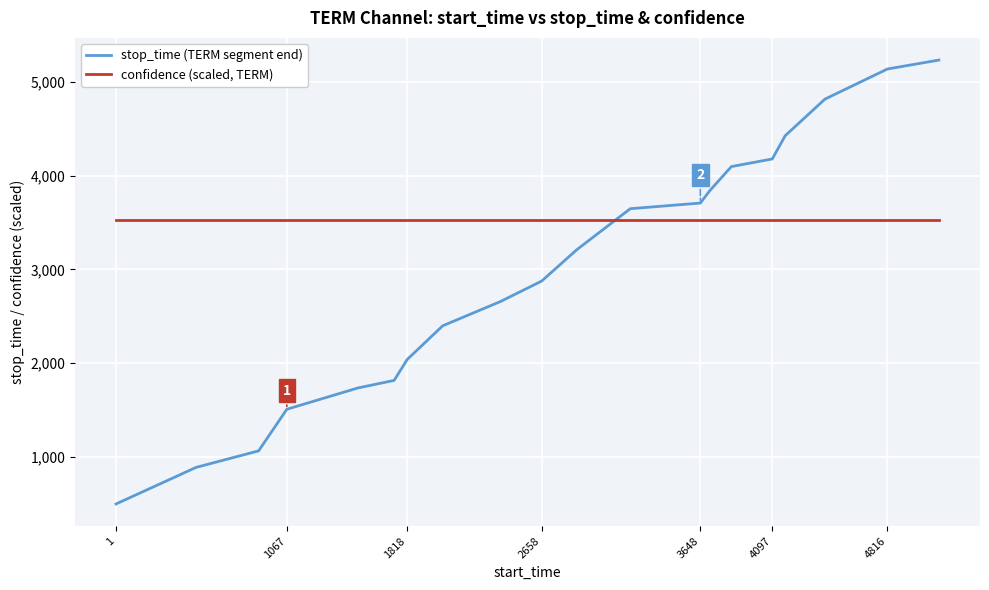

List the series in order of their peak value, highest first.

stop_time (TERM segment end), confidence (scaled, TERM)